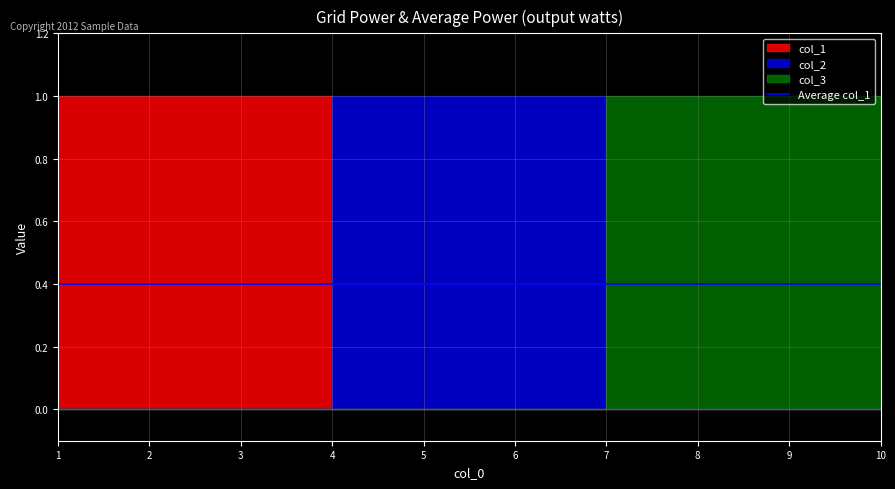

Is it true that col_1 equals 0 at 6?

True